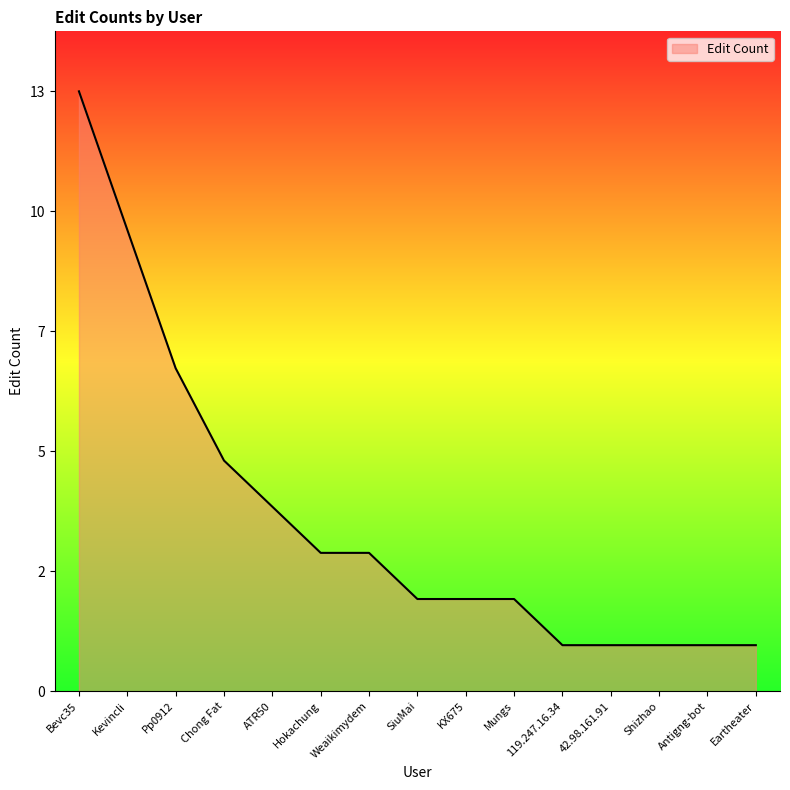

What is the sum of the values at ATR50 and SiuMai?

6